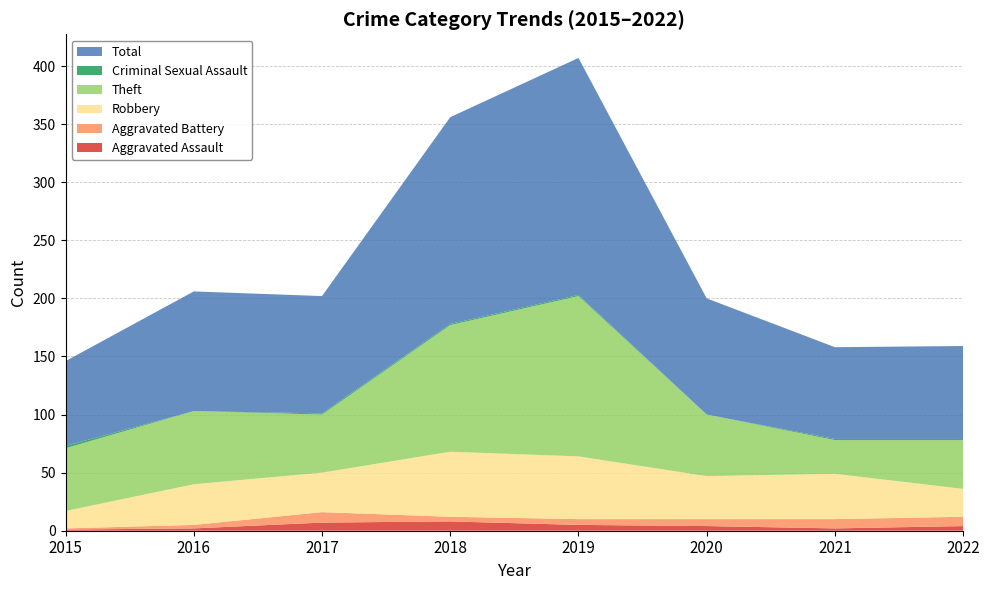

Reading left to right, extract all data points from this chart.

Aggravated Assault: 2015=1	2016=2	2017=7	2018=8	2019=5	2020=4	2021=2	2022=4
Aggravated Battery: 2015=1	2016=3	2017=9	2018=4	2019=5	2020=6	2021=8	2022=8
Robbery: 2015=15	2016=35	2017=34	2018=56	2019=54	2020=37	2021=39	2022=24
Theft: 2015=54	2016=63	2017=50	2018=109	2019=138	2020=53	2021=29	2022=42
Criminal Sexual Assault: 2015=2	2016=0	2017=1	2018=1	2019=1	2020=0	2021=1	2022=1
Total: 2015=73	2016=103	2017=101	2018=178	2019=204	2020=100	2021=79	2022=80